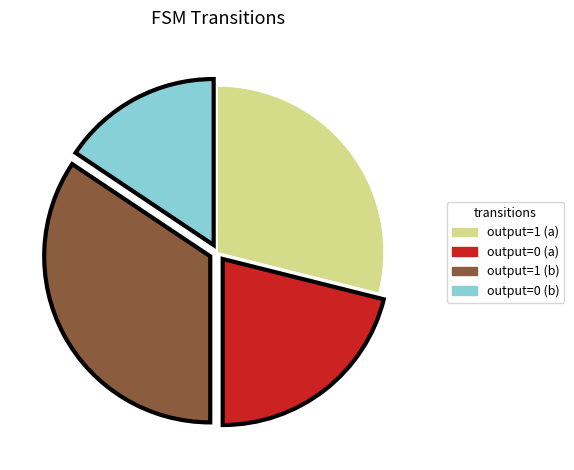

Is output=1 (b) the majority of the pie?

No